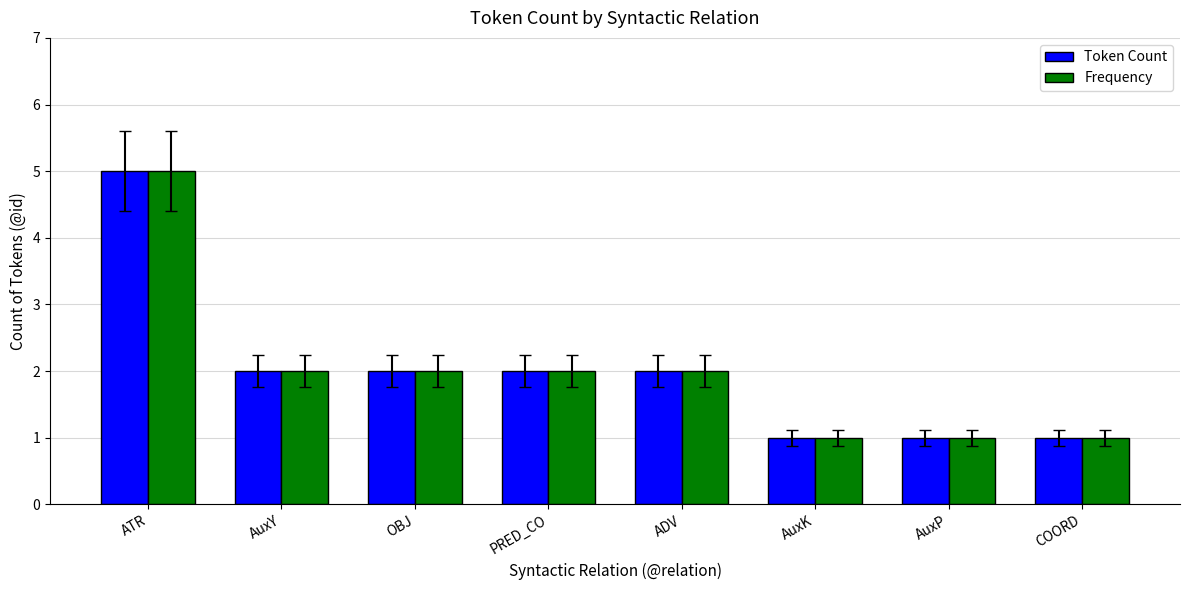

The value of Token Count at PRED_CO is 4. True or false?

False